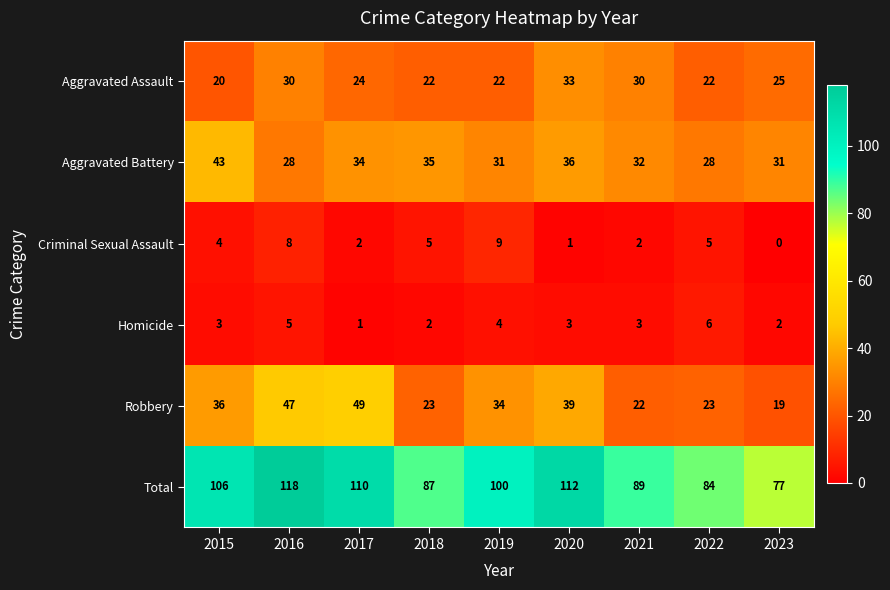

At how many categories does at least one series exceed 45?

9